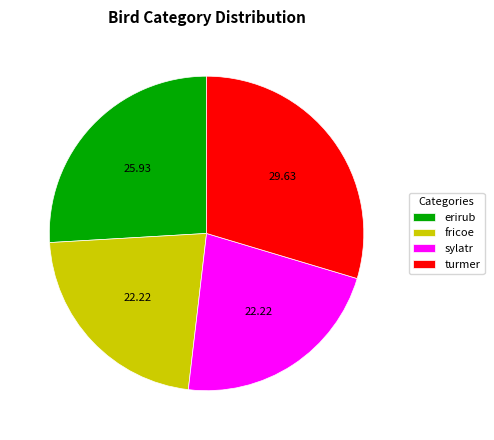

Approximately how many times larger is the value at turmer compared to fricoe?

1.3